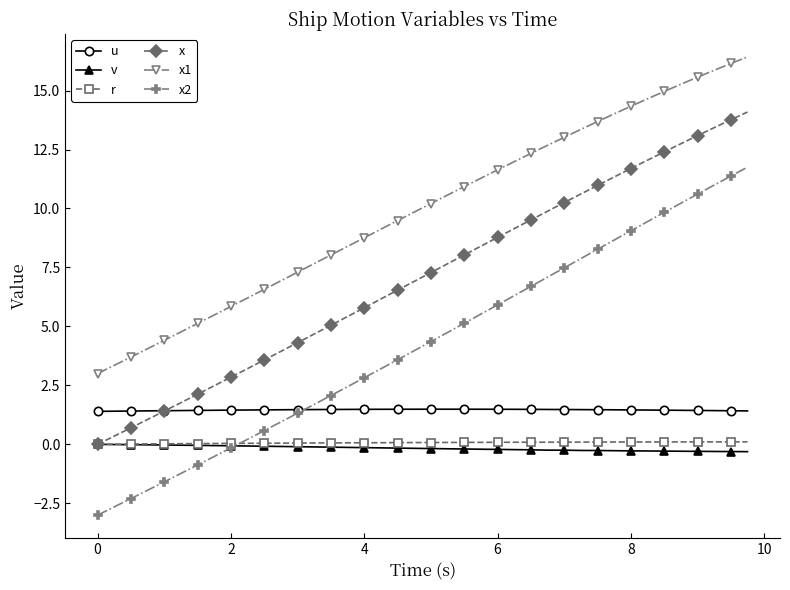

True or false: x1 and x cross at least once.

False